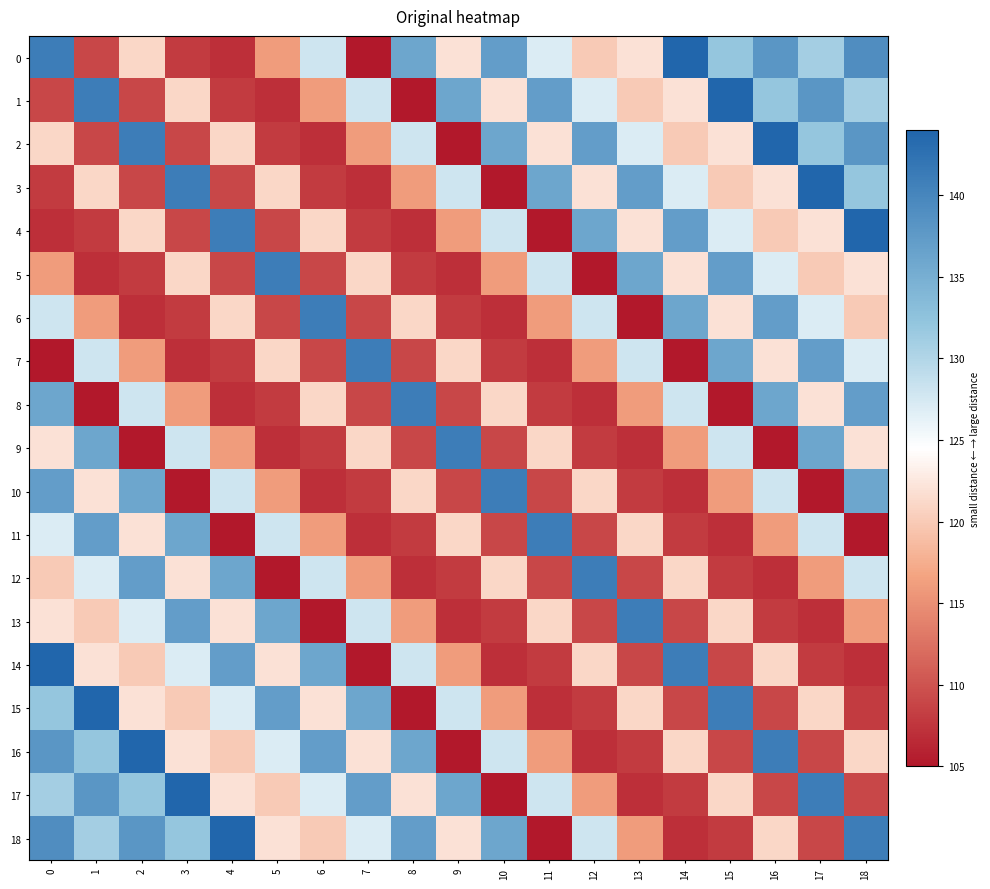

What is the maximum value shown in the chart?

144